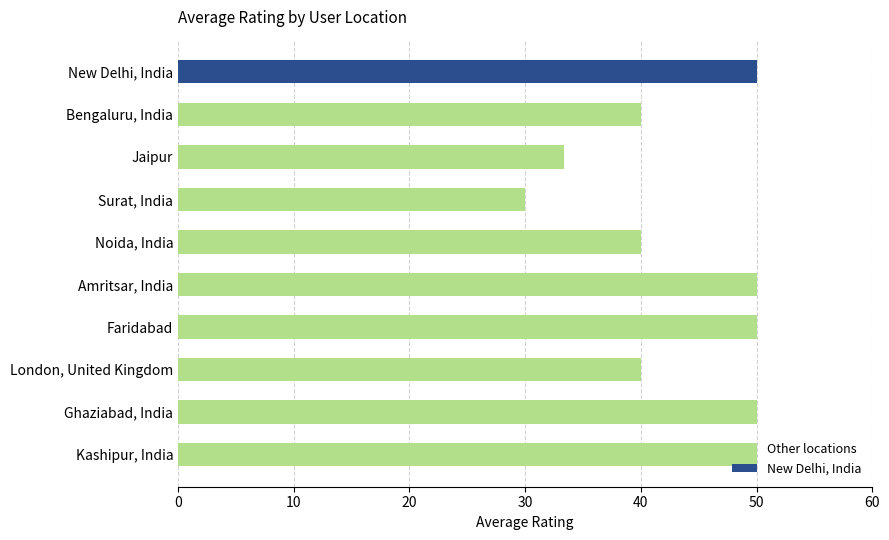

Count the values in the range 40 to 50.

8